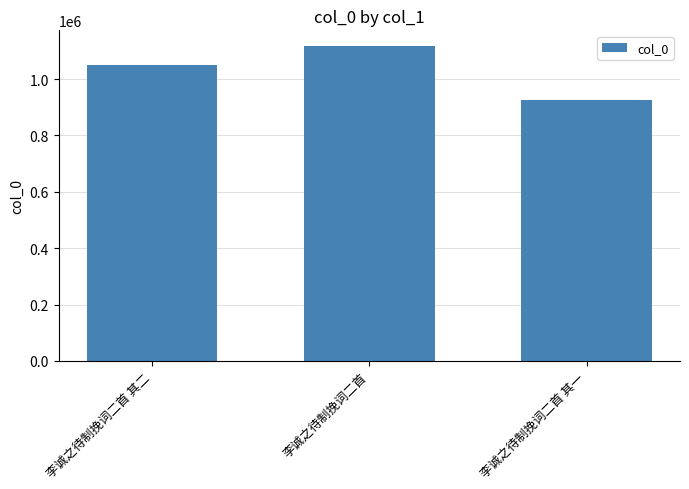

Which category has the highest value across all series?

李诚之待制挽词二首